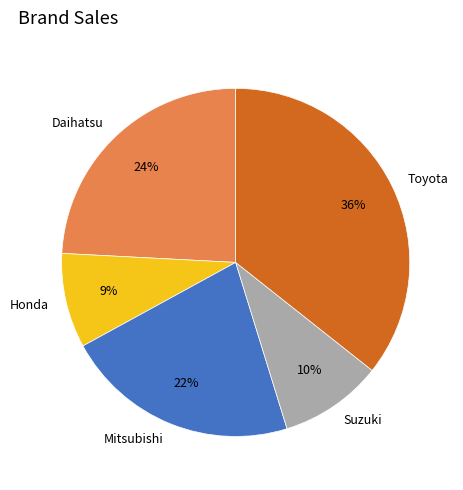

How many slices are in this pie chart?

5